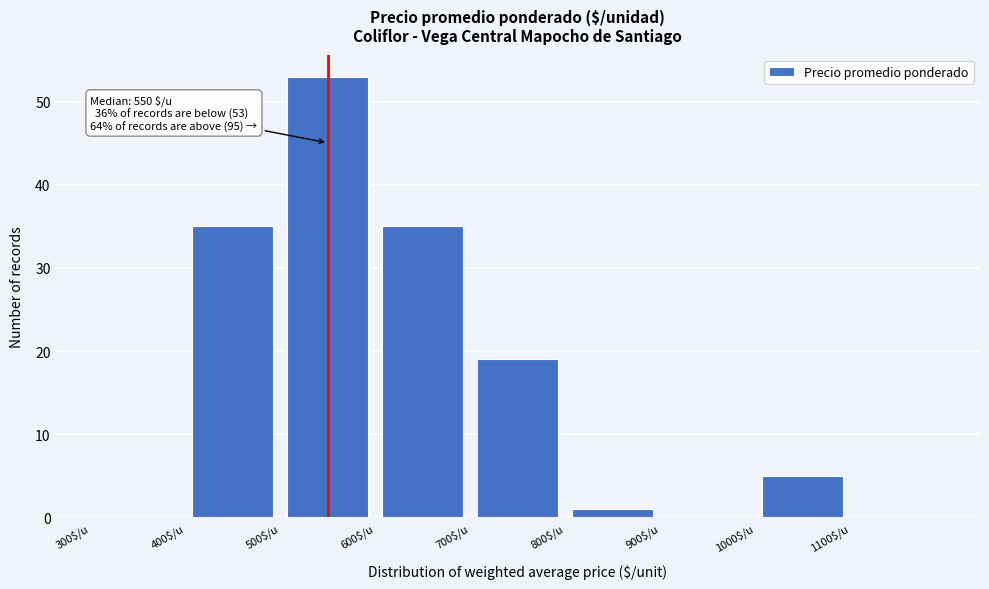

Over which range of the x-axis is the bar tallest?

500 to 600